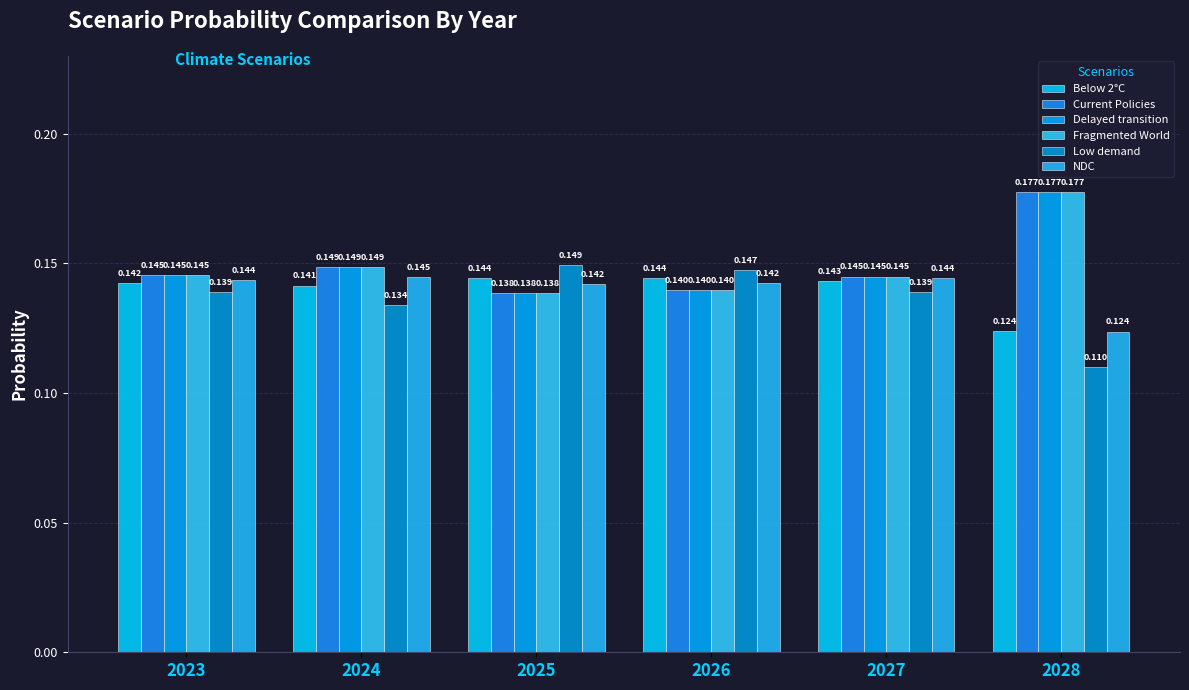

What is the sum of the Below 2°C values at 2025 and 2024?

0.3